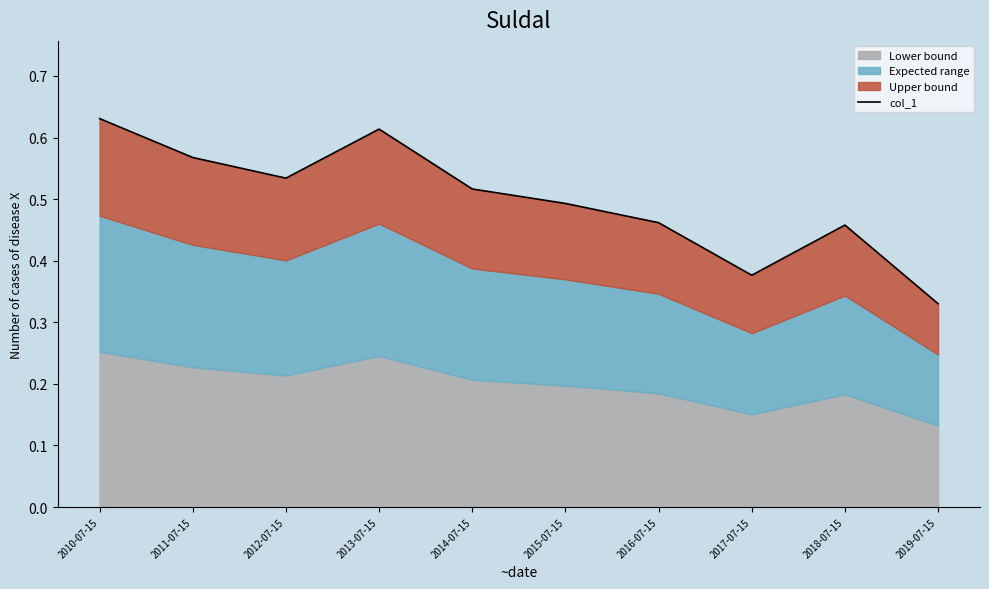

Rank the categories by value from lowest to highest.

2019-07-15, 2017-07-15, 2018-07-15, 2016-07-15, 2015-07-15, 2014-07-15, 2012-07-15, 2011-07-15, 2013-07-15, 2010-07-15